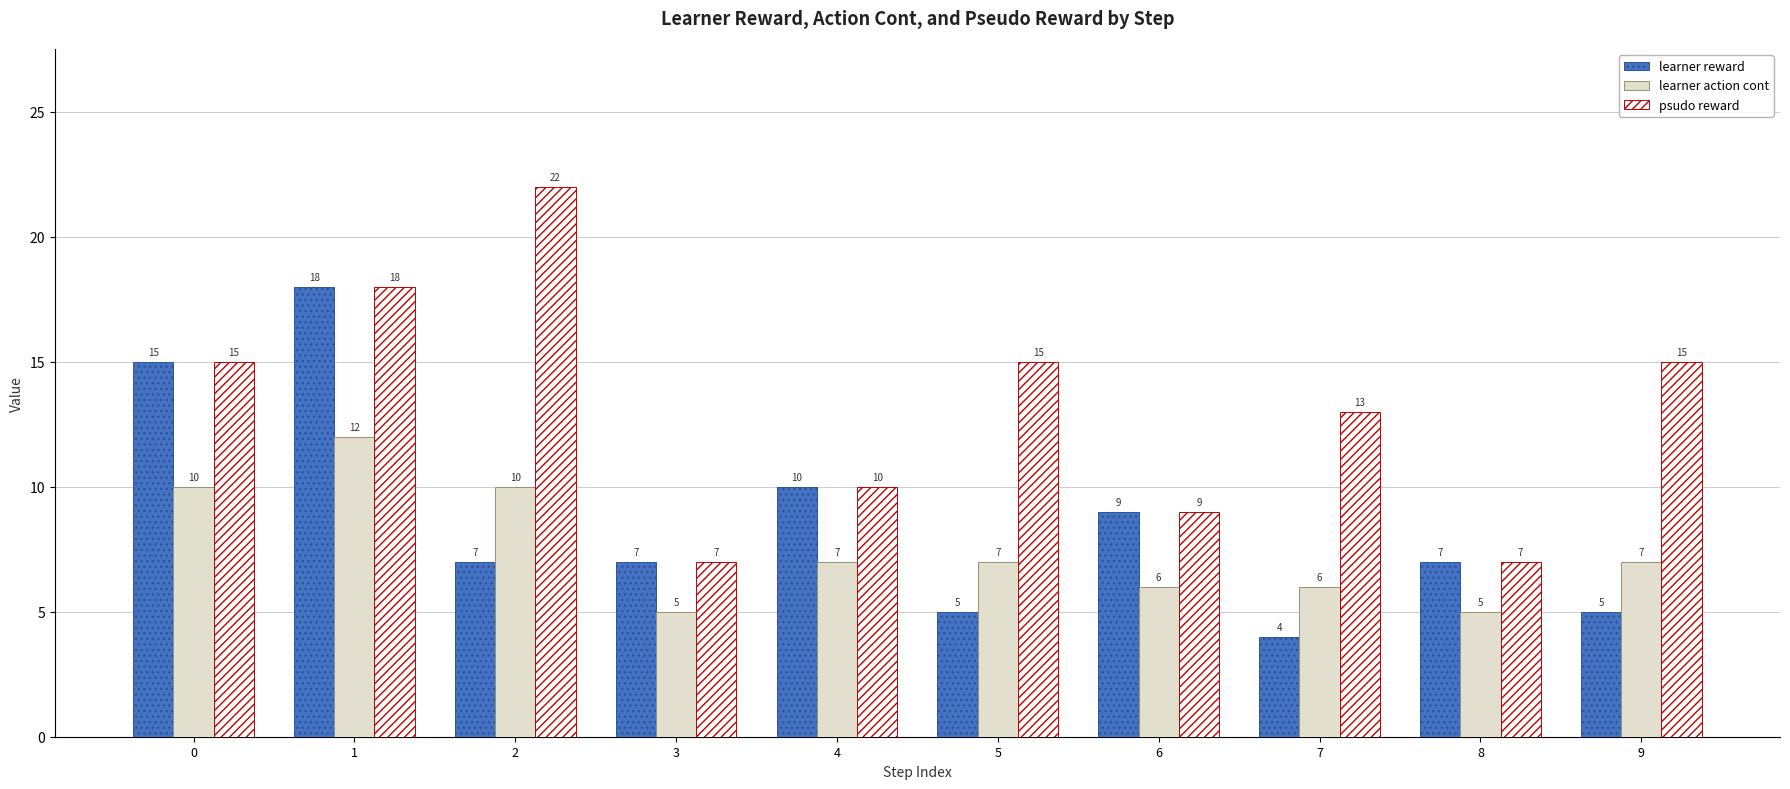

What are all the series names shown in the legend?

learner reward, learner action cont, psudo reward